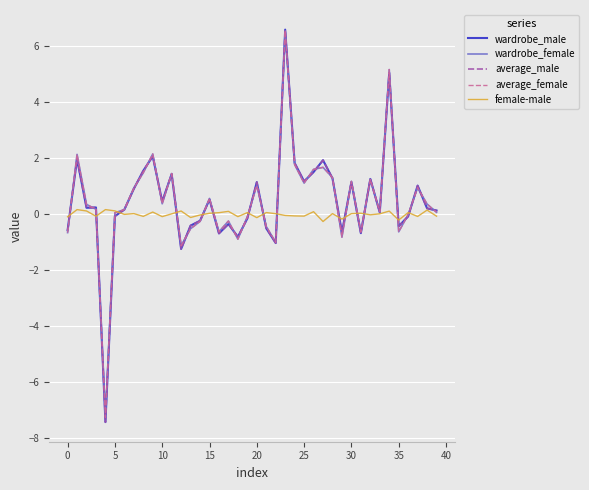

What is the greatest value displayed?

6.6